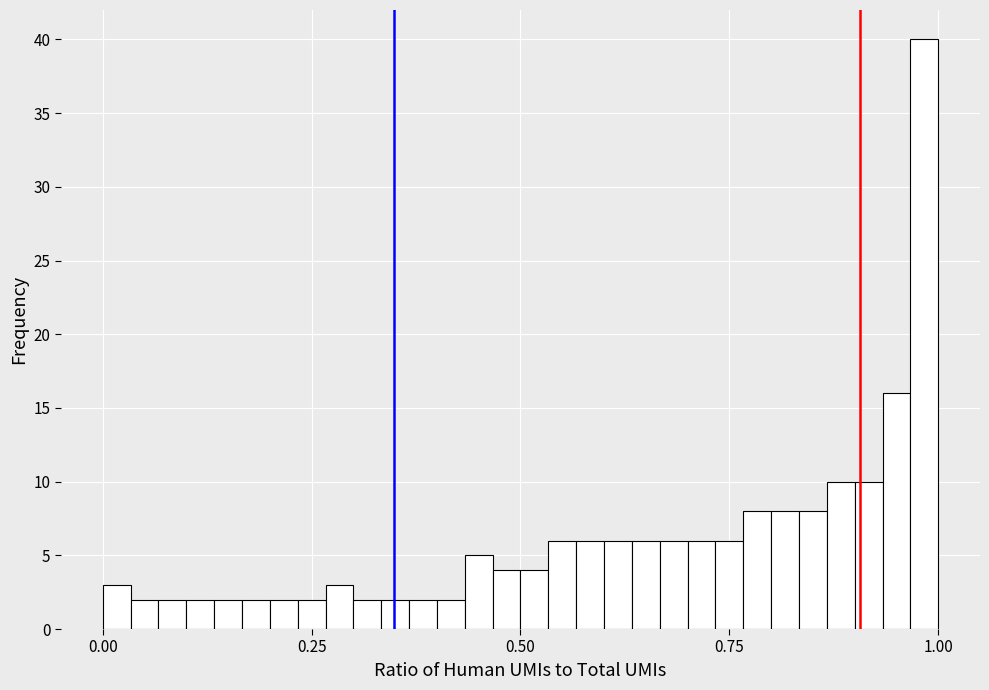

Around what value on the x-axis is the tallest bar? Give the approximate position of its centre, as read against the axis.

1.00